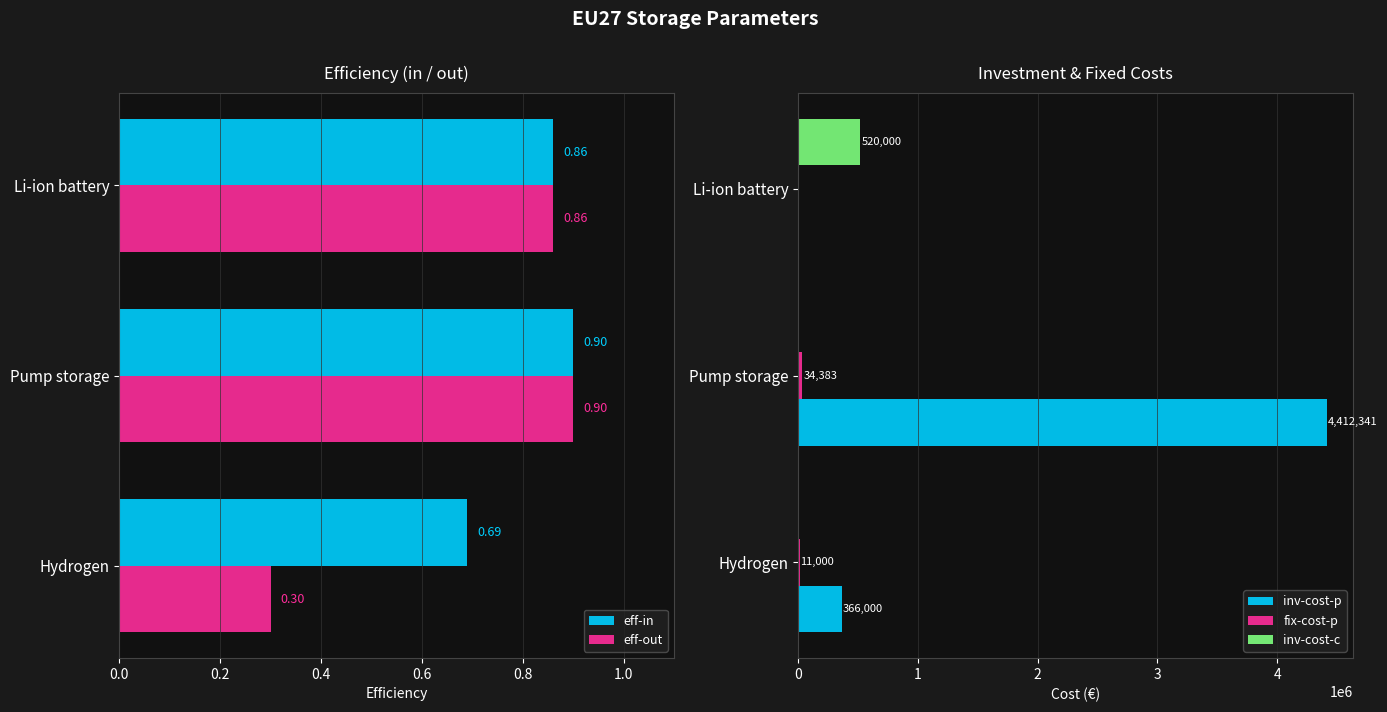

How many data points in fix-cost-p are above 11000?

1